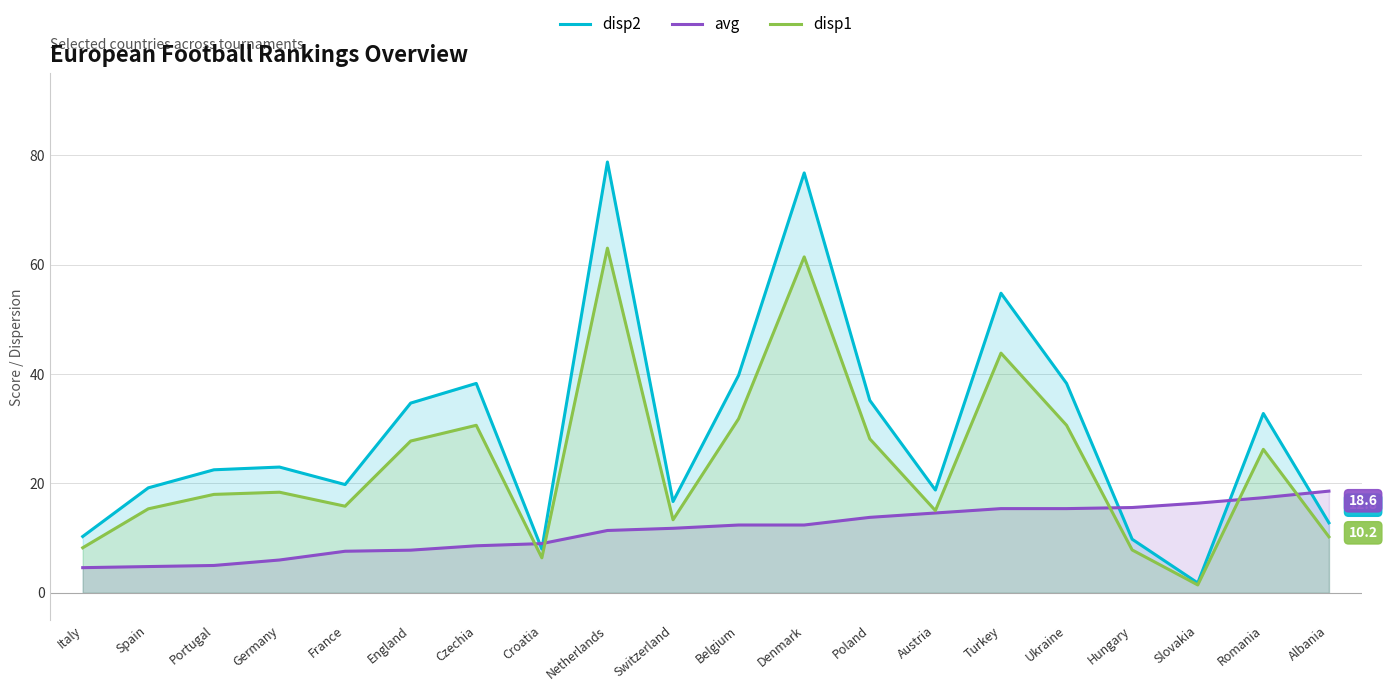

Between Belgium and Hungary, which series saw the biggest shift?

disp2